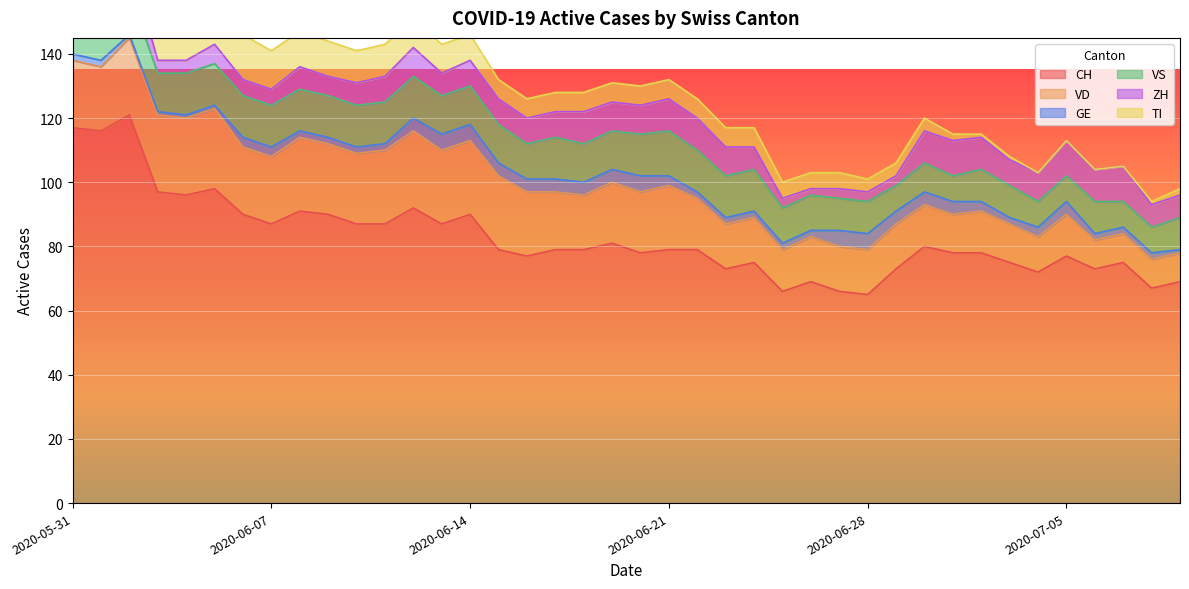

True or false: VS and CH intersect in this chart.

False